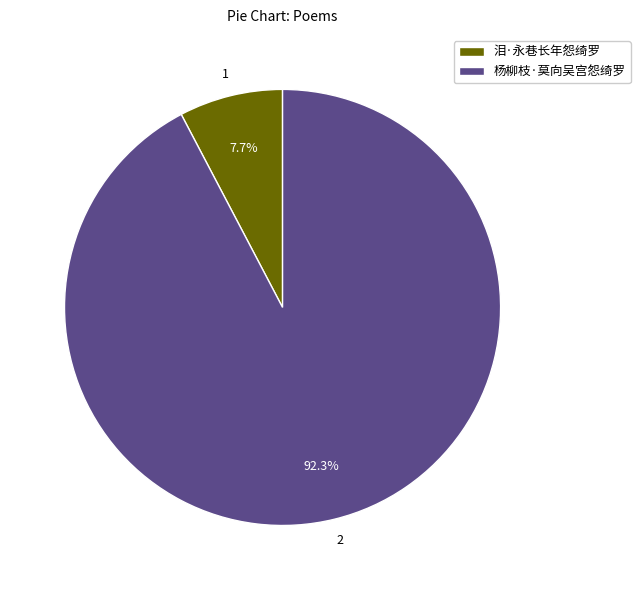

Count the number of slices in the pie.

2